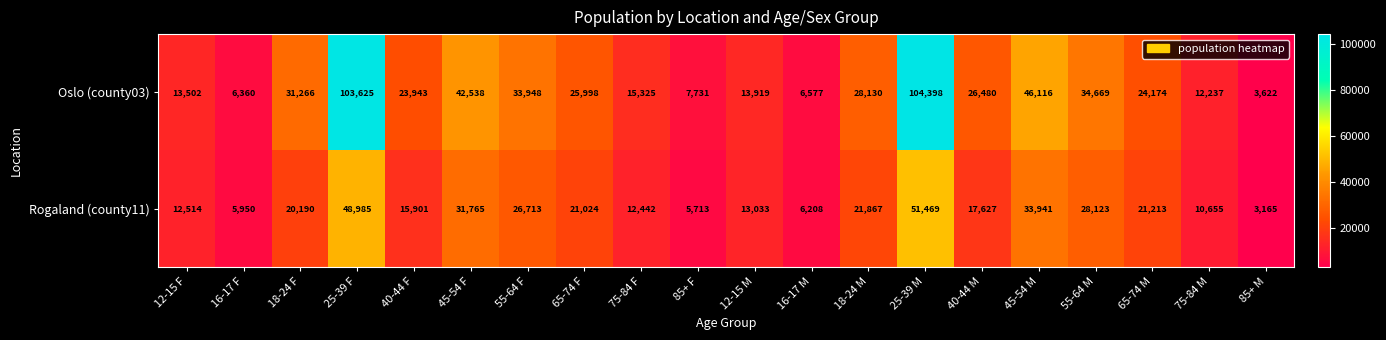

List the series in order of their overall mean, lowest first.

Rogaland (county11), Oslo (county03)